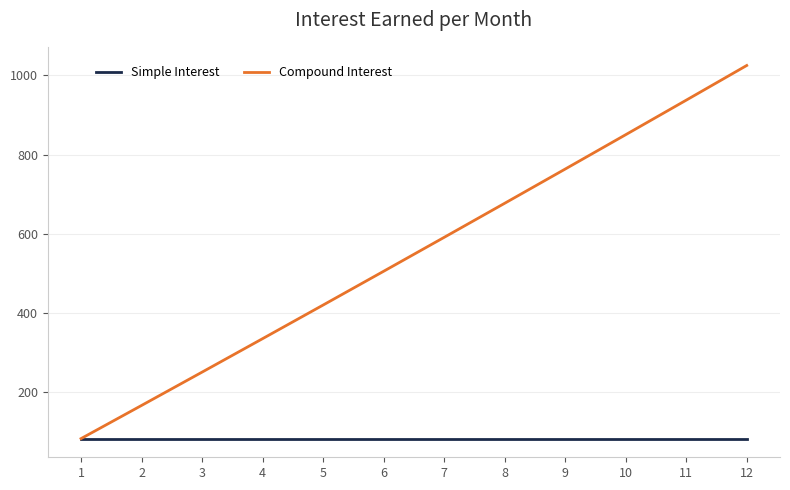

What are all the series names shown in the legend?

Simple Interest, Compound Interest